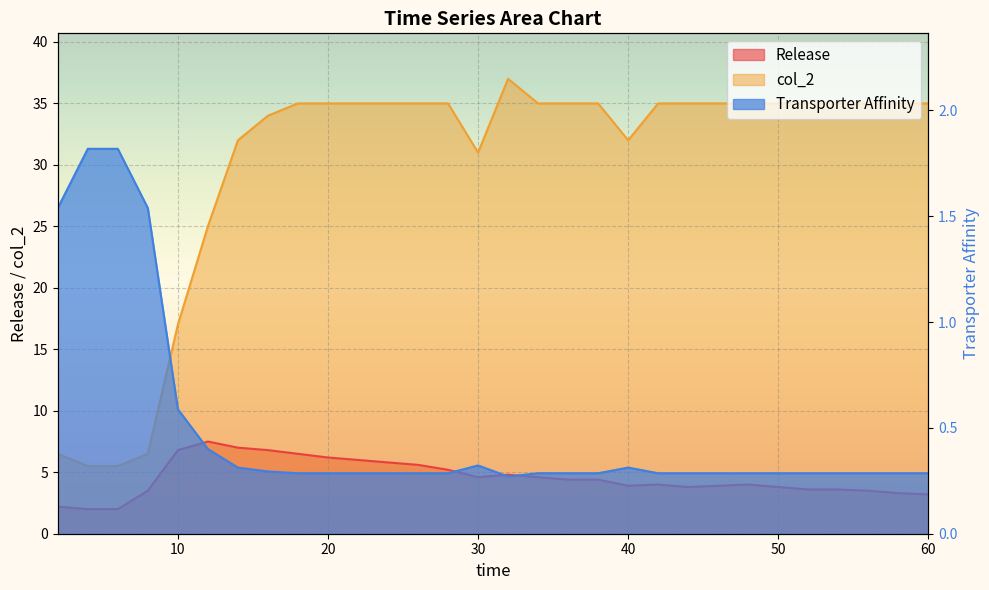

What is the difference between the highest and lowest values at 28?

34.7